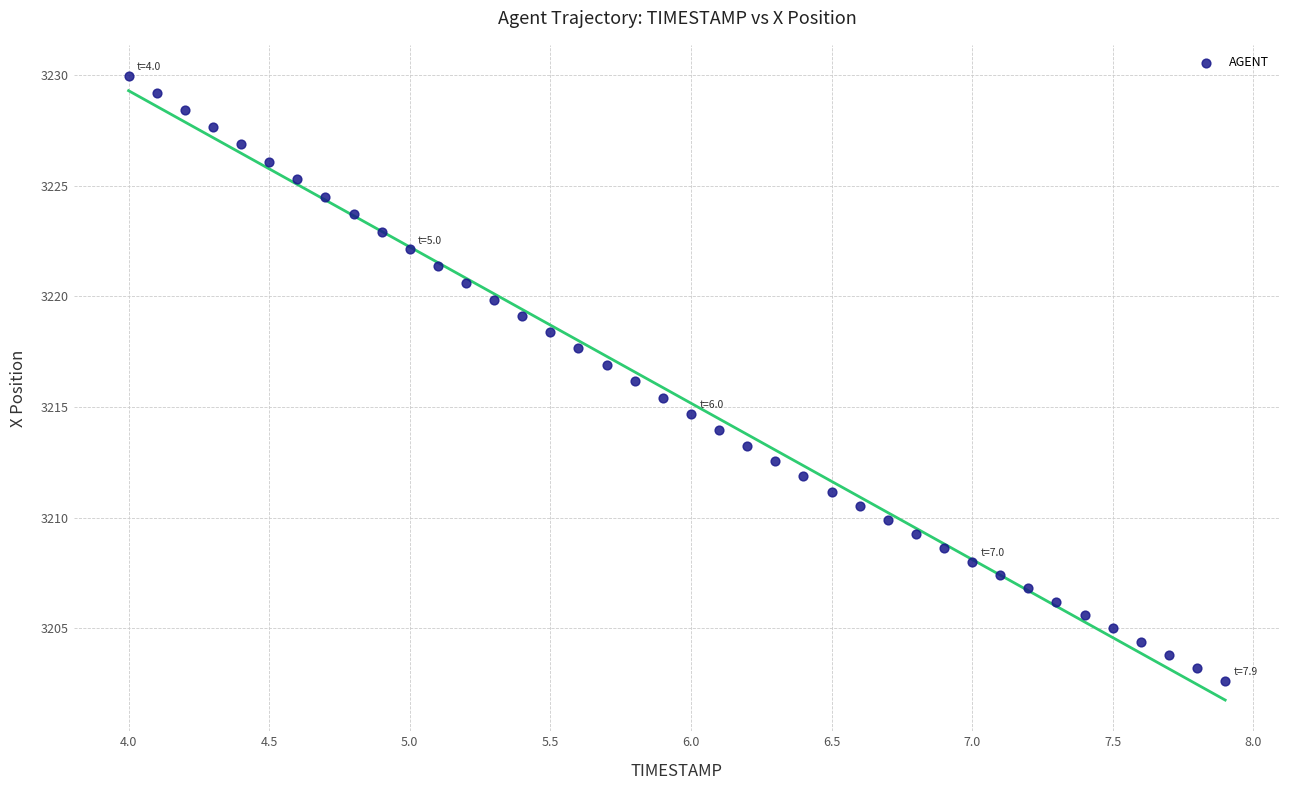

What is the range of Y values (max minus min)?

27.4